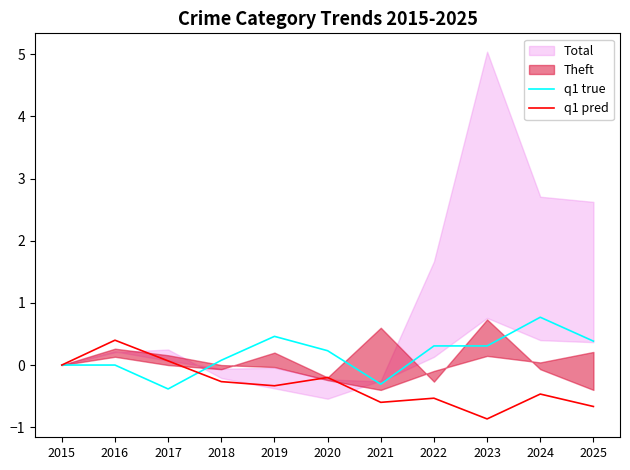

Count the number of categories in the chart.

11